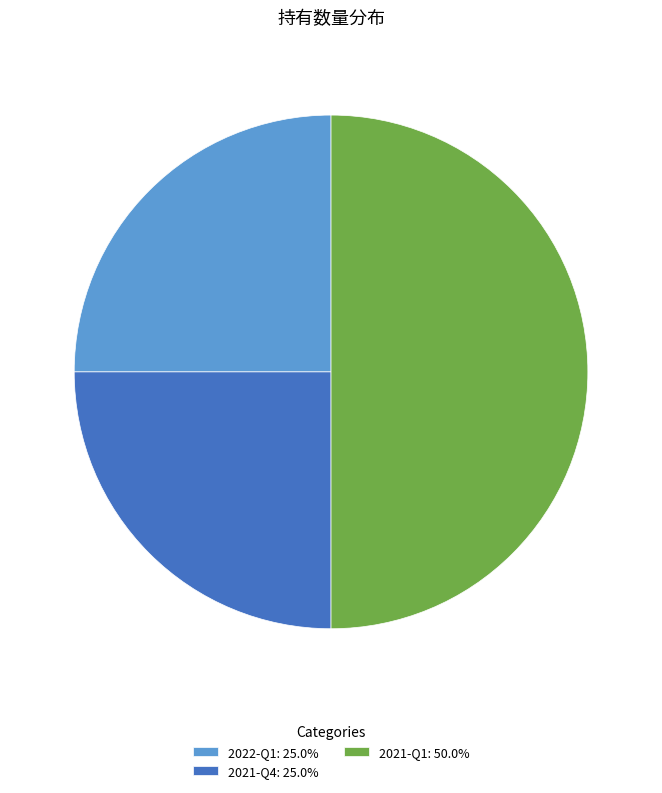

Does 2021-Q4: 25.0% account for over 50% of the chart?

No